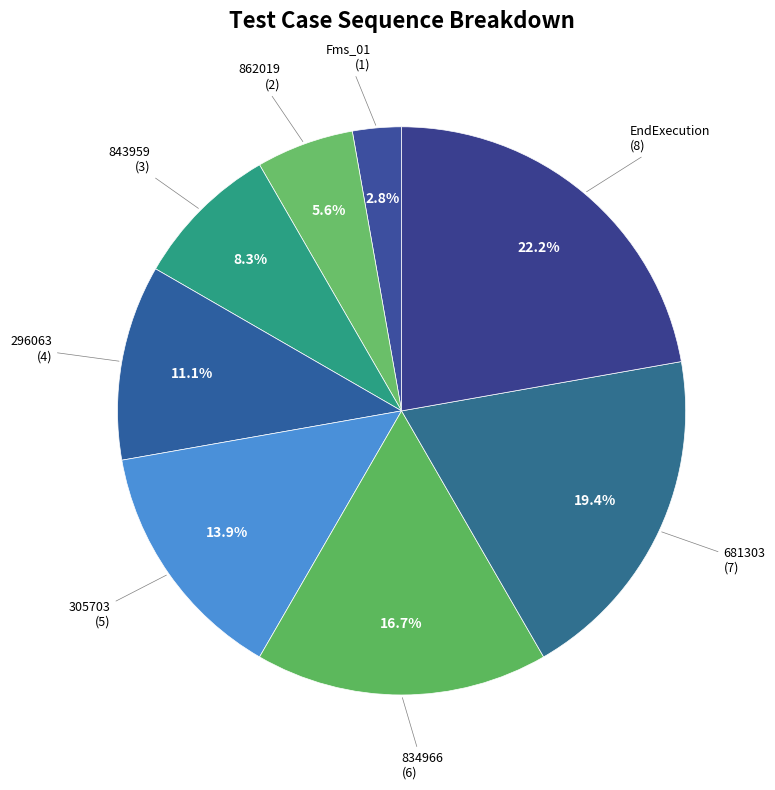

Rank the categories by value from highest to lowest.

EndExecution, 681303, 834966, 305703, 296063, 843959, 862019, Fms_01